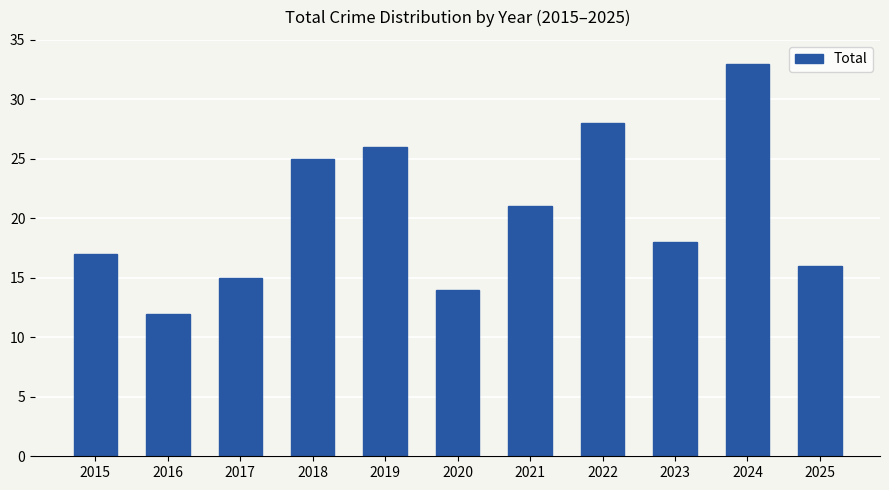

At which label is the value closest to 22?

2021